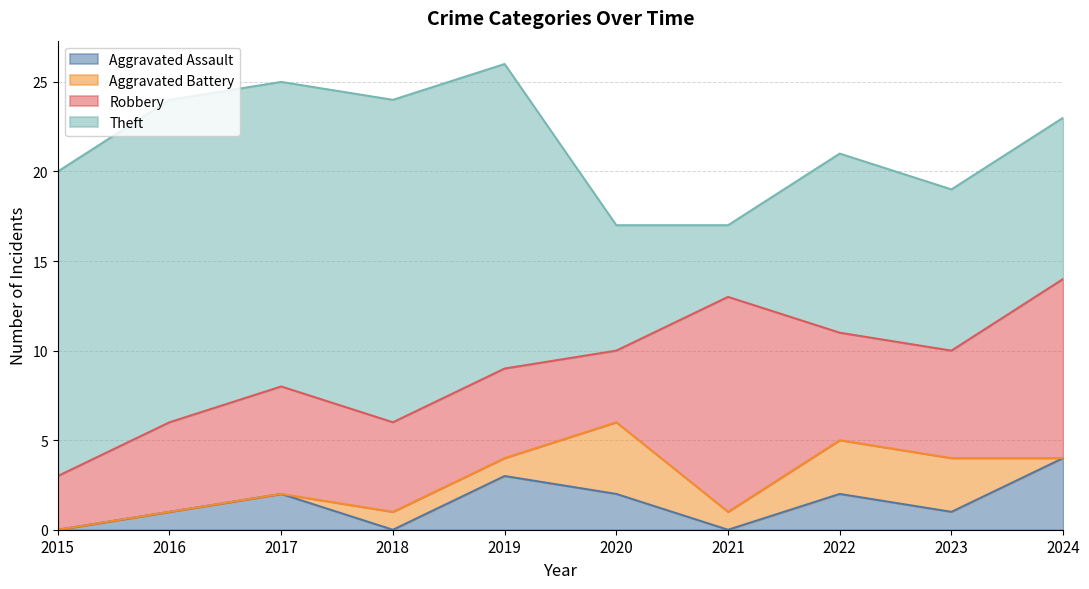

What is the value of the Theft point at the 4th from the left?

18